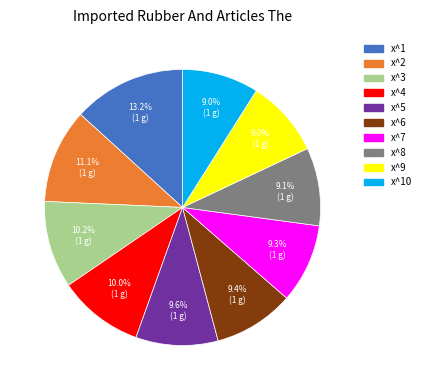

Is there a majority slice in this chart?

No